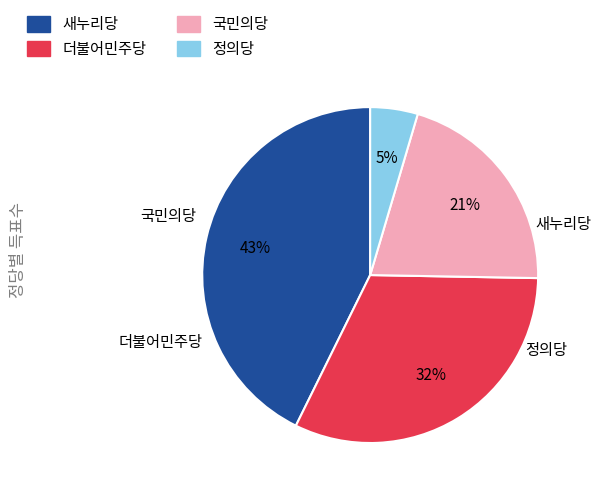

To the nearest percent, what is the combined percentage of 정의당 and 더불어민주당?

37%